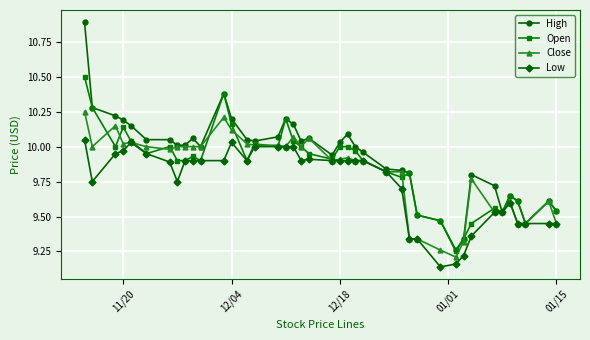

Which series has the widest spread of values?

High